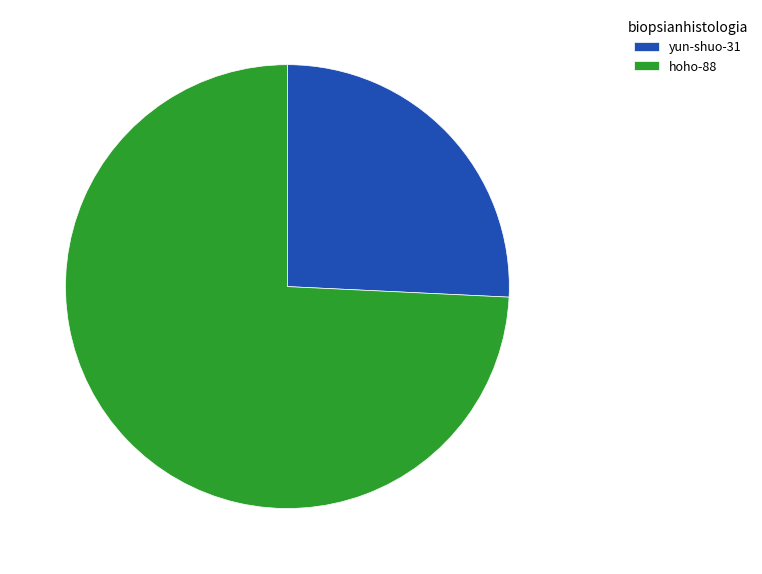

Which has a higher value, hoho-88 or yun-shuo-31?

hoho-88